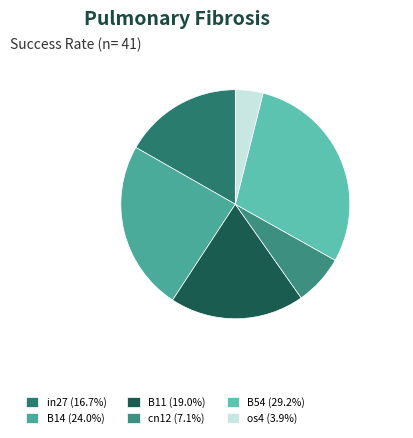

How many segments does this pie chart have?

6